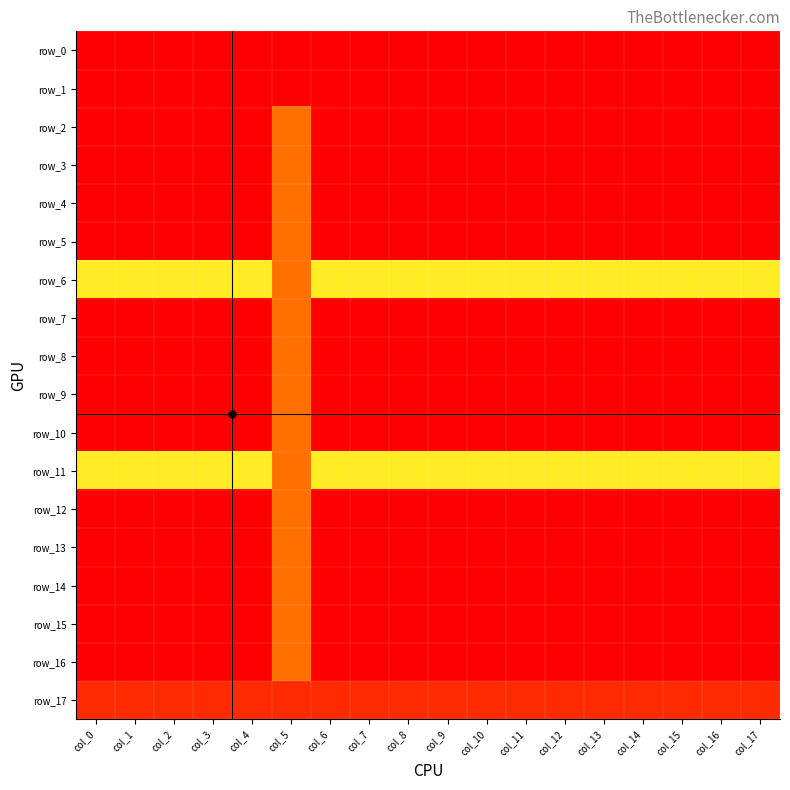

True or false: row_3 has a value of 0.2 at col_2.

False